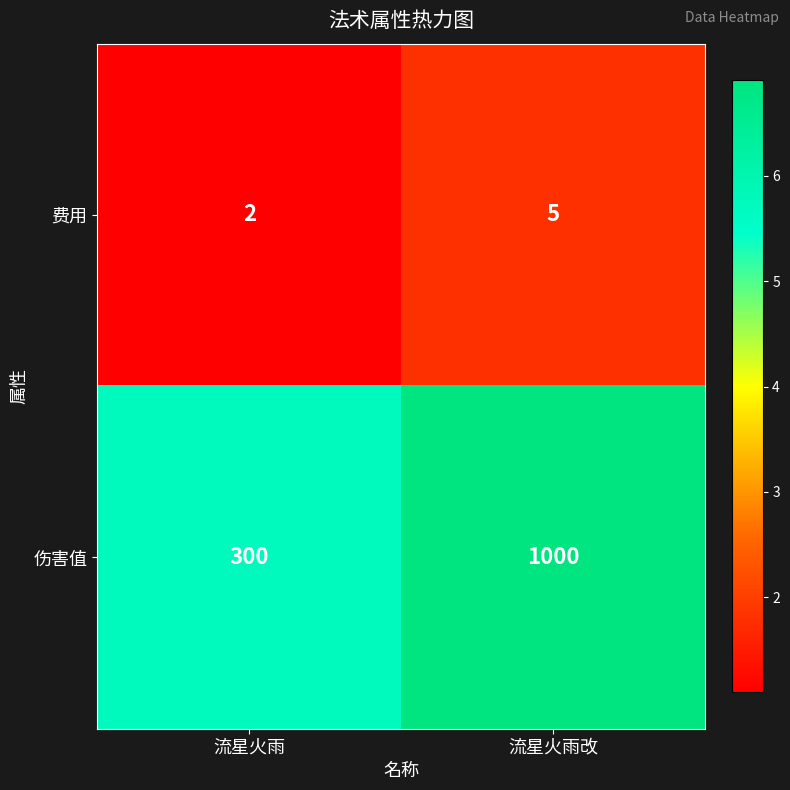

What is the approximate value of 费用 at 流星火雨改?

5